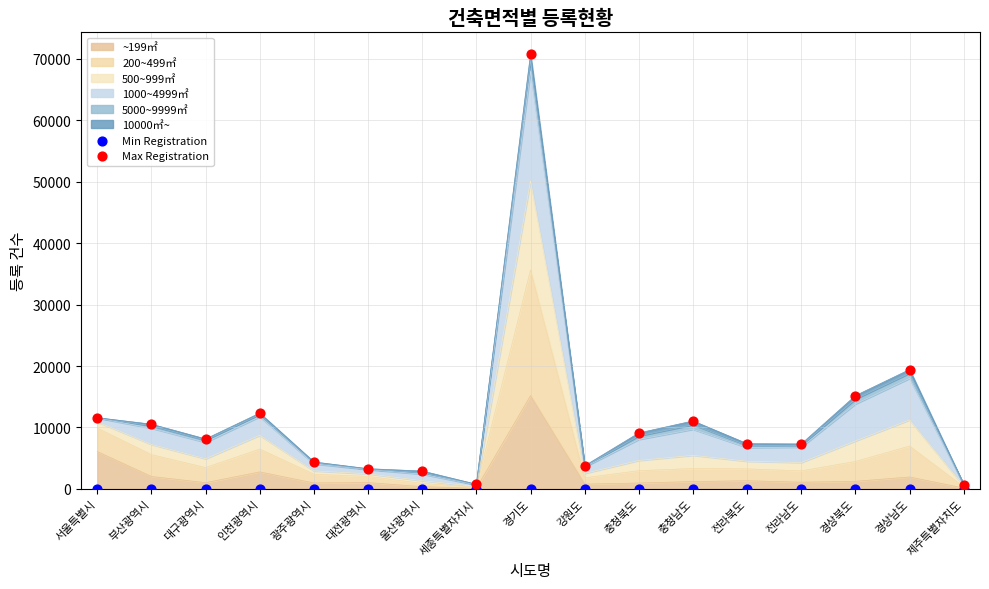

Which series contains the highest Y value?

Max Registration